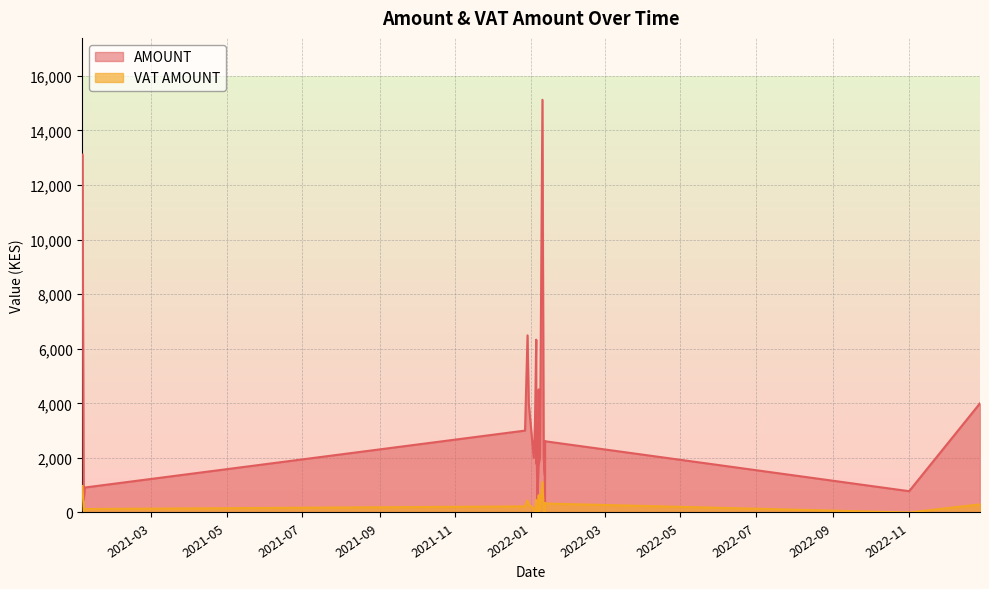

What is the average value of the VAT AMOUNT series?

254.2